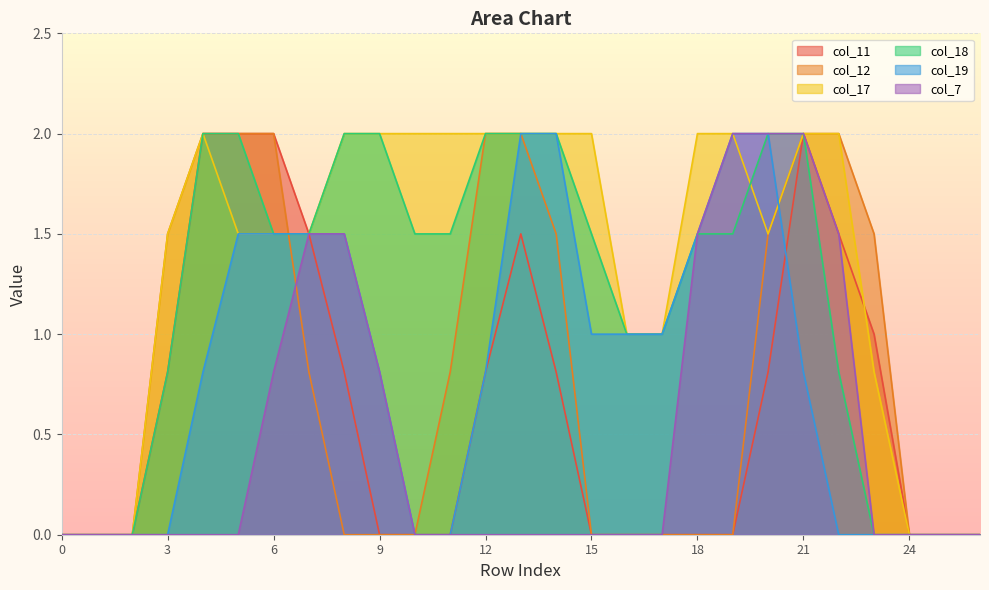

How many data points in col_18 are above 1?

16